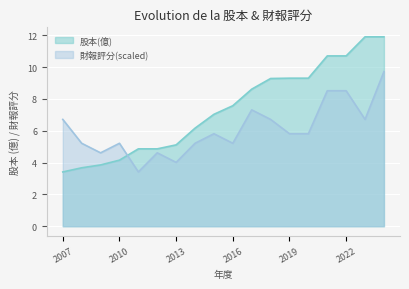

Rank the series at 2010 from lowest to highest value.

股本(億), 財報評分(scaled)